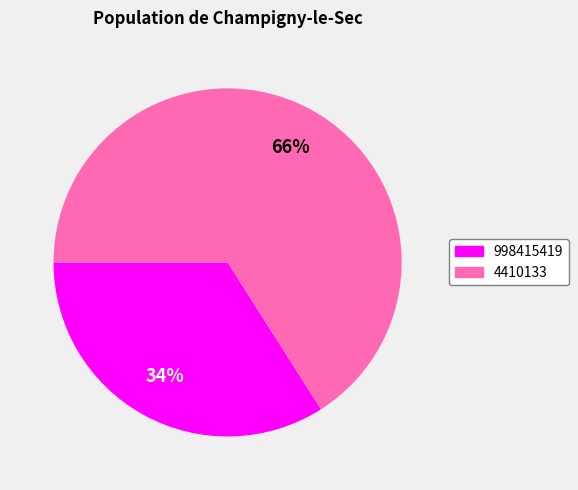

Which slice is the largest?

4410133